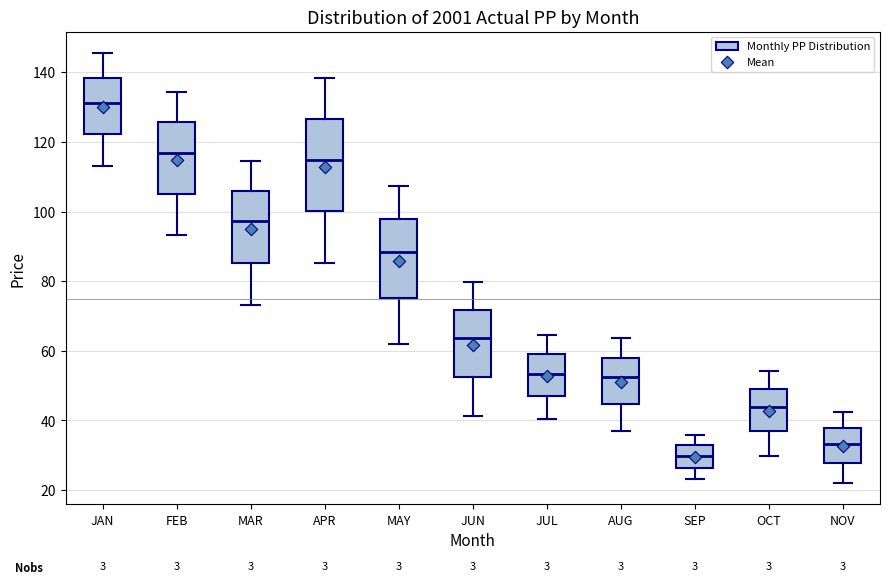

Which box is the tallest, from its lower edge to its upper edge?

APR